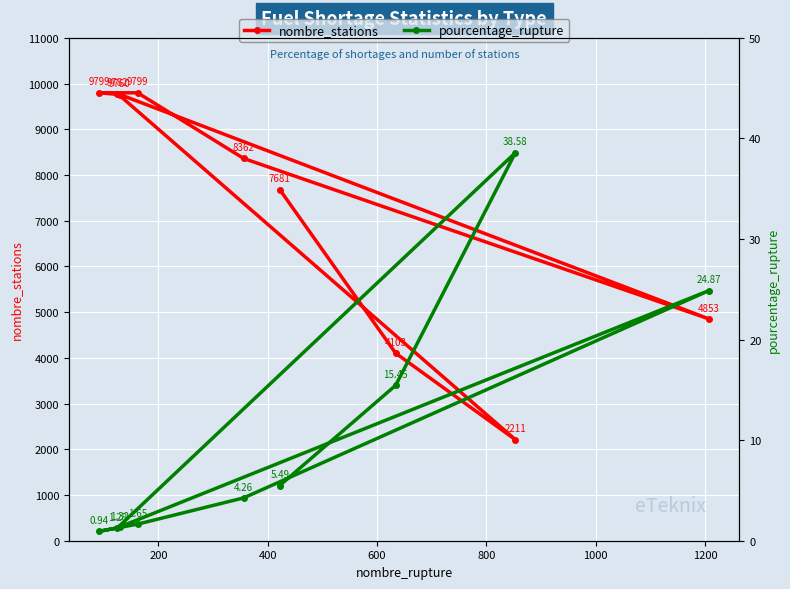

What is the value of the nombre_stations point at the 9th from the left?

4853